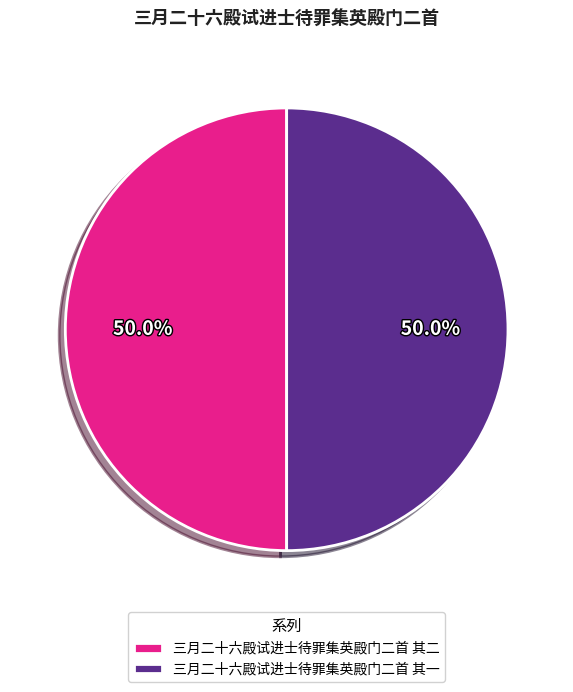

How many segments does this pie chart have?

2